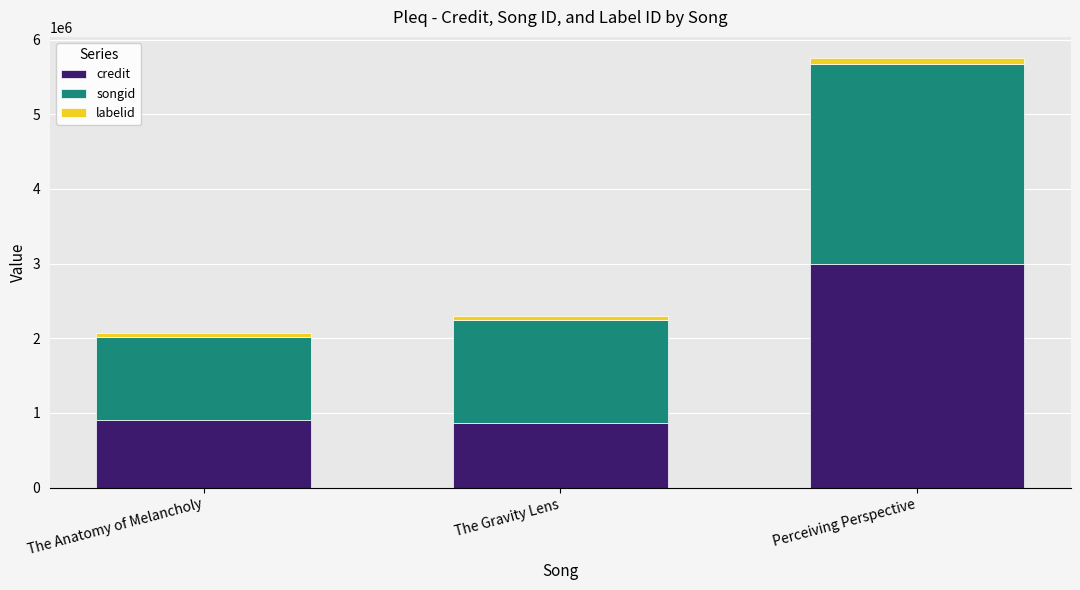

What are all the series names shown in the legend?

credit, songid, labelid